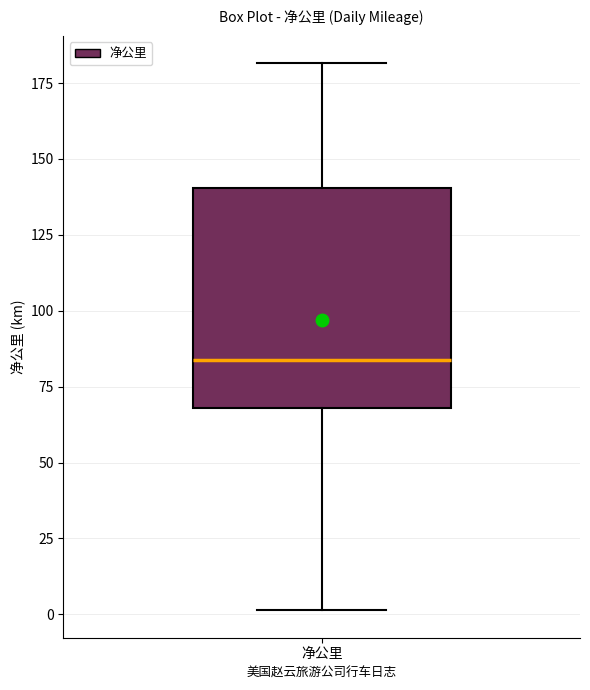

Read this box plot against the y-axis: the position of the median line, the range covered by the box, and the ends of both whiskers. The values are not printed on the chart, so give them approximately, as read against the axis.

median 85, box 70 to 140, whiskers 0 to 180